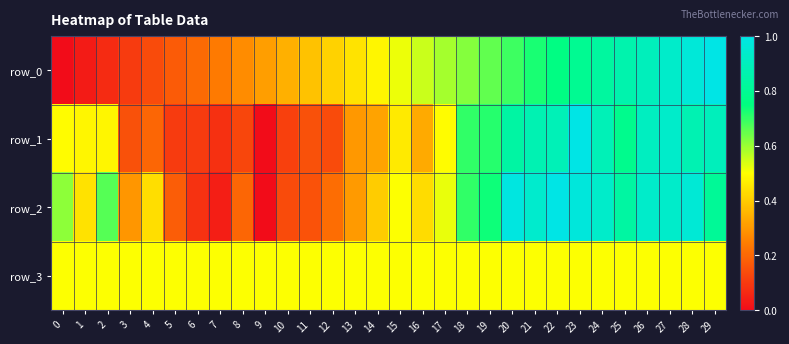

Reading right to left, extract all data points from this chart.

row_0: 29=1.0	28=1.0	27=0.9	26=0.9	25=0.9	24=0.8	23=0.8	22=0.8	21=0.7	20=0.7	19=0.7	18=0.6	17=0.6	16=0.6	15=0.5	14=0.5	13=0.4	12=0.4	11=0.4	10=0.3	9=0.3	8=0.3	7=0.2	6=0.2	5=0.2	4=0.1	3=0.1	2=0.1	1=0.0	0=0.0
row_1: 29=0.9	28=0.9	27=0.9	26=0.9	25=0.8	24=0.9	23=1.0	22=0.9	21=0.9	20=0.8	19=0.7	18=0.7	17=0.5	16=0.3	15=0.5	14=0.3	13=0.3	12=0.1	11=0.1	10=0.1	9=0.0	8=0.1	7=0.1	6=0.1	5=0.1	4=0.2	3=0.1	2=0.5	1=0.5	0=0.5
row_2: 29=0.8	28=1.0	27=0.9	26=0.9	25=0.8	24=0.9	23=1.0	22=1.0	21=0.9	20=1.0	19=0.7	18=0.7	17=0.5	16=0.4	15=0.5	14=0.4	13=0.3	12=0.2	11=0.2	10=0.1	9=0.0	8=0.2	7=0.0	6=0.1	5=0.2	4=0.4	3=0.3	2=0.7	1=0.4	0=0.6
row_3: 29=0.5	28=0.5	27=0.5	26=0.5	25=0.5	24=0.5	23=0.5	22=0.5	21=0.5	20=0.5	19=0.5	18=0.5	17=0.5	16=0.5	15=0.5	14=0.5	13=0.5	12=0.5	11=0.5	10=0.5	9=0.5	8=0.5	7=0.5	6=0.5	5=0.5	4=0.5	3=0.5	2=0.5	1=0.5	0=0.5